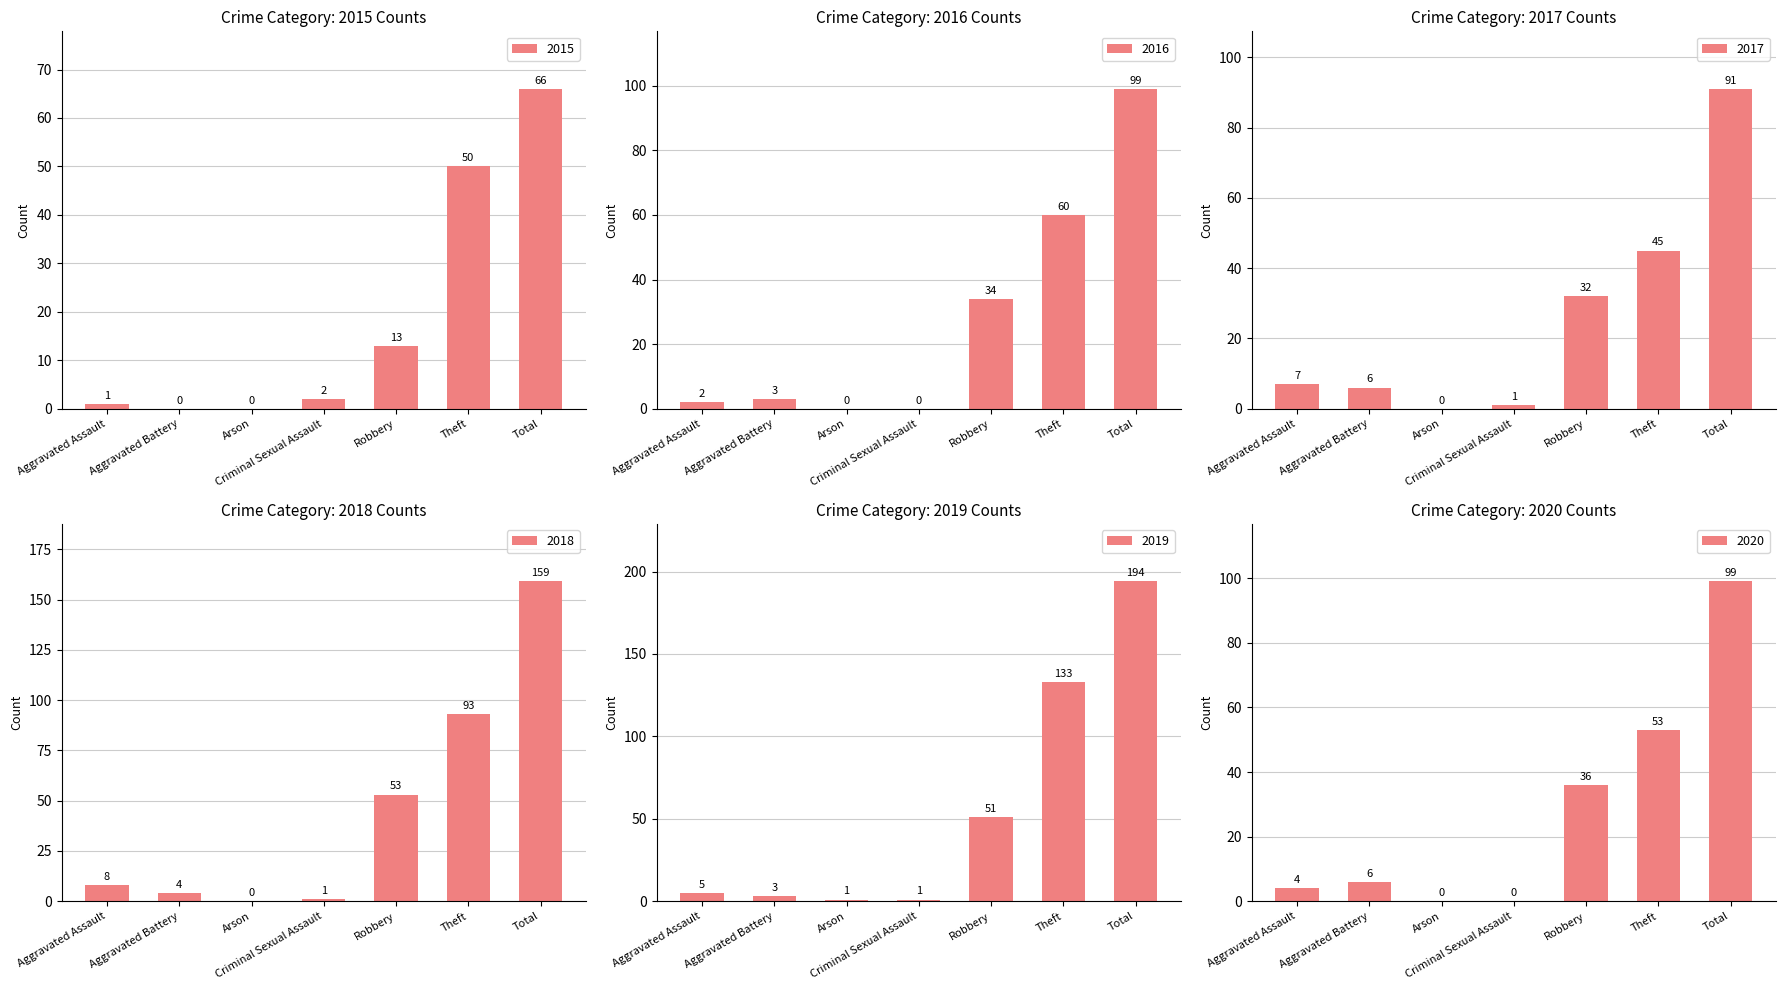

Reading left to right, list all the values displayed in this chart.

2015: Aggravated Assault=1	Aggravated Battery=0	Arson=0	Criminal Sexual Assault=2	Robbery=13	Theft=50	Total=66
2016: Aggravated Assault=2	Aggravated Battery=3	Arson=0	Criminal Sexual Assault=0	Robbery=34	Theft=60	Total=99
2017: Aggravated Assault=7	Aggravated Battery=6	Arson=0	Criminal Sexual Assault=1	Robbery=32	Theft=45	Total=91
2018: Aggravated Assault=8	Aggravated Battery=4	Arson=0	Criminal Sexual Assault=1	Robbery=53	Theft=93	Total=159
2019: Aggravated Assault=5	Aggravated Battery=3	Arson=1	Criminal Sexual Assault=1	Robbery=51	Theft=133	Total=194
2020: Aggravated Assault=4	Aggravated Battery=6	Arson=0	Criminal Sexual Assault=0	Robbery=36	Theft=53	Total=99